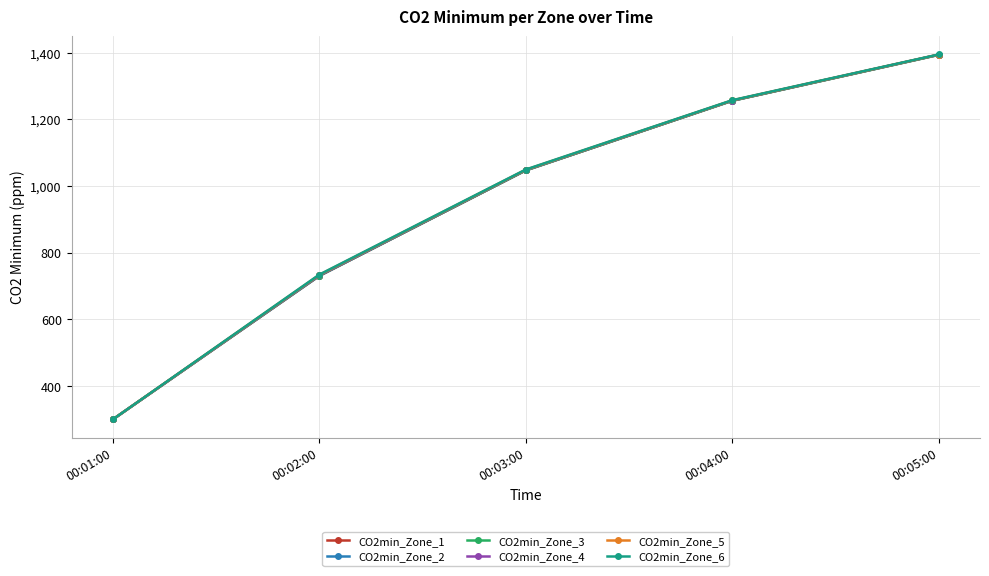

Read the CO2min_Zone_6 value at 00:01:00.

300.0